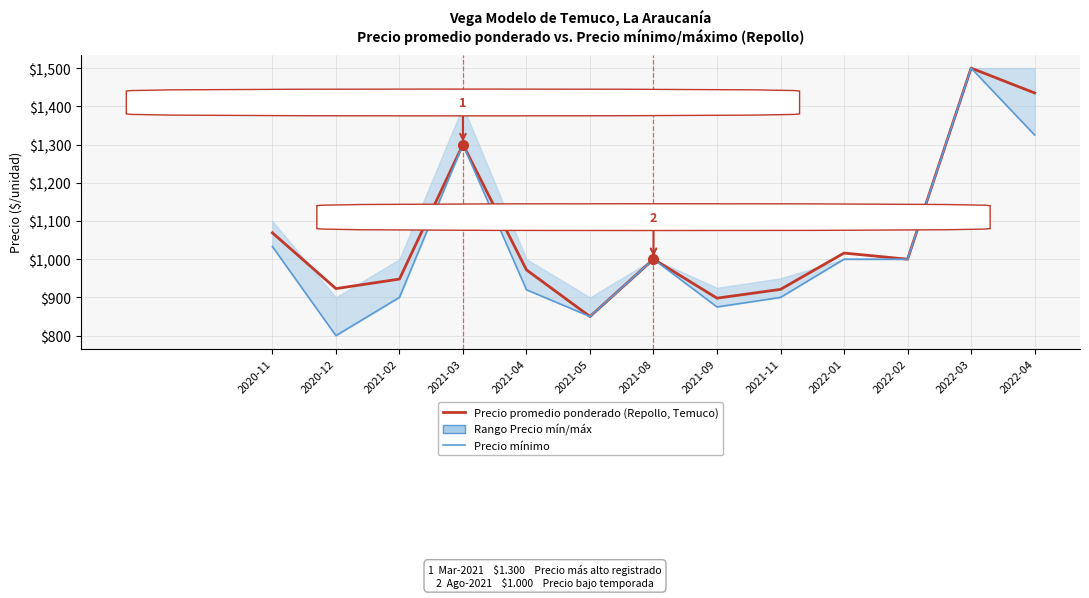

Does the chart display data point markers on the line(s)?

No